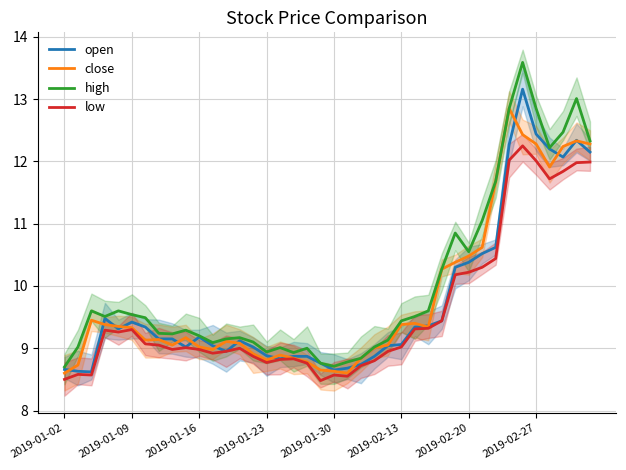

In low, how many points are lower than both neighbors (excluding endpoints)?

8